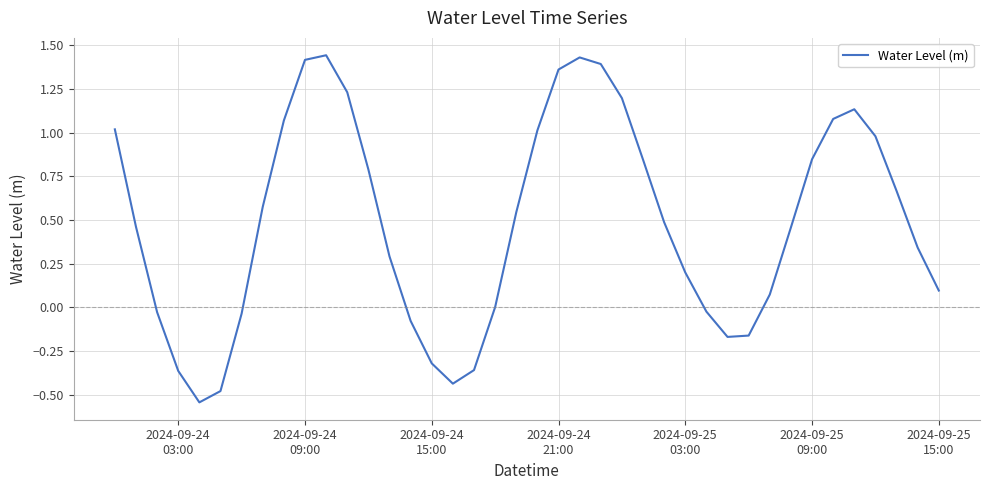

How many lines are shown in the chart?

1